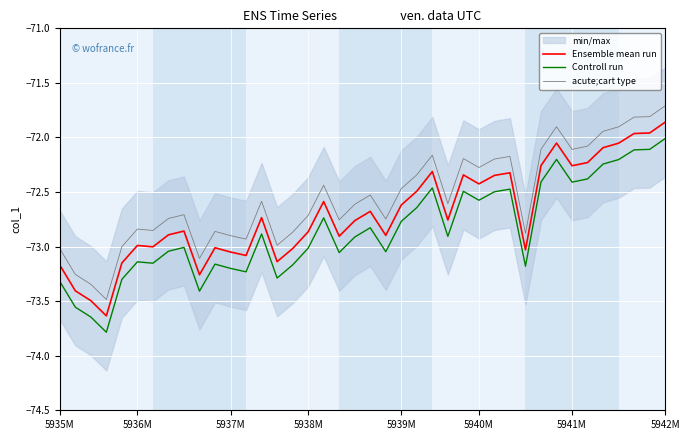

True or false: acute;cart type and Controll run cross at least once.

False